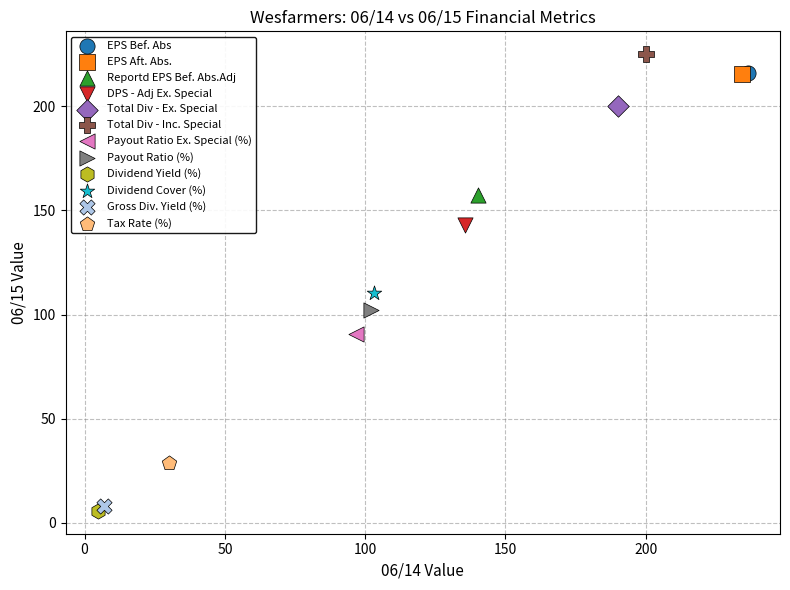

What are all the series names shown in the legend?

EPS Bef. Abs, EPS Aft. Abs., Reportd EPS Bef. Abs.Adj, DPS - Adj Ex. Special, Total Div - Ex. Special, Total Div - Inc. Special, Payout Ratio Ex. Special (%), Payout Ratio (%), Dividend Yield (%), Dividend Cover (%), Gross Div. Yield (%), Tax Rate (%)